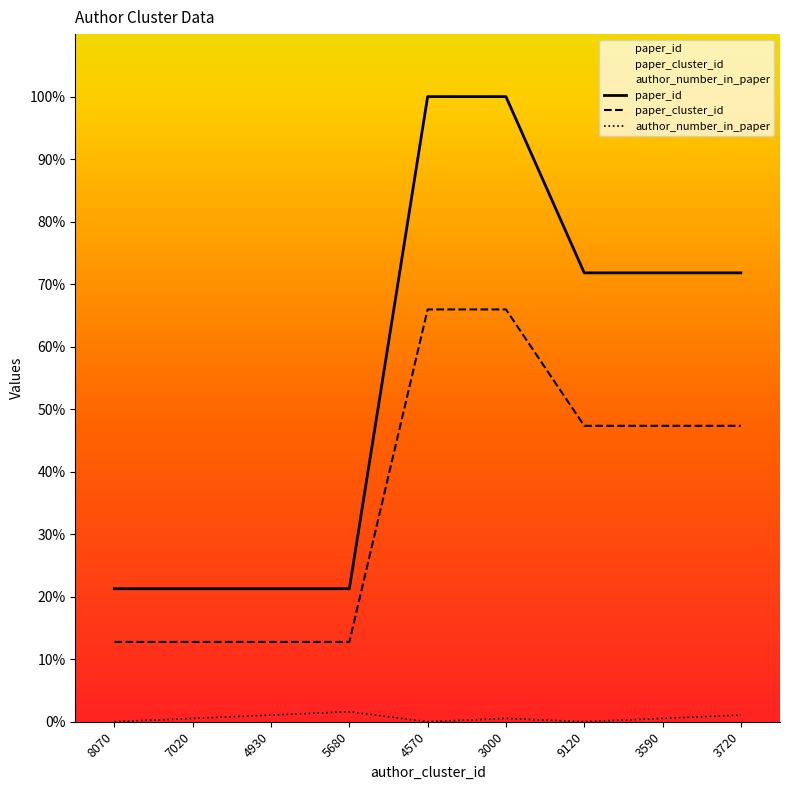

Reading left to right, list all the values displayed in this chart.

author_number_in_paper: 0.0	0.5	1.1	1.6	0.0	0.5	0.0	0.5	1.1
paper_id: 21.3	21.3	21.3	21.3	100.0	100.0	71.8	71.8	71.8
paper_cluster_id: 12.8	12.8	12.8	12.8	66.0	66.0	47.3	47.3	47.3